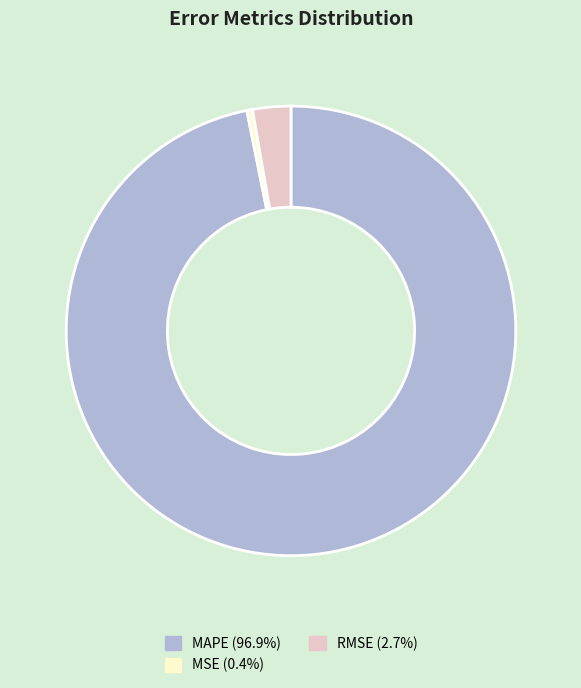

Between MSE and RMSE, which is larger?

RMSE